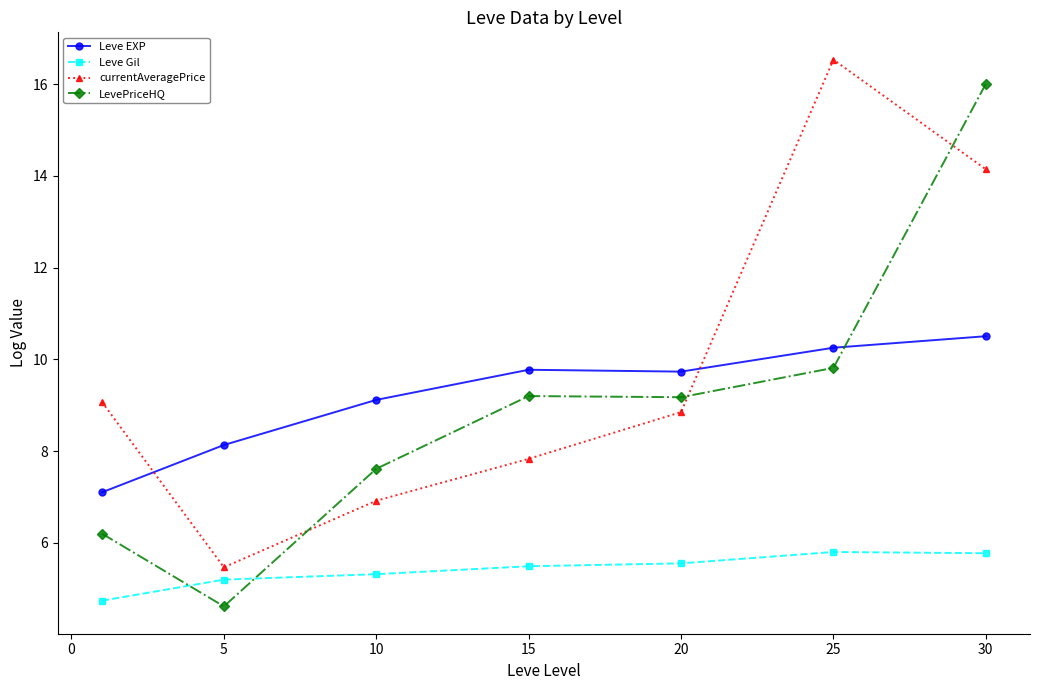

In currentAveragePrice, how many points are lower than both neighbors (excluding endpoints)?

1